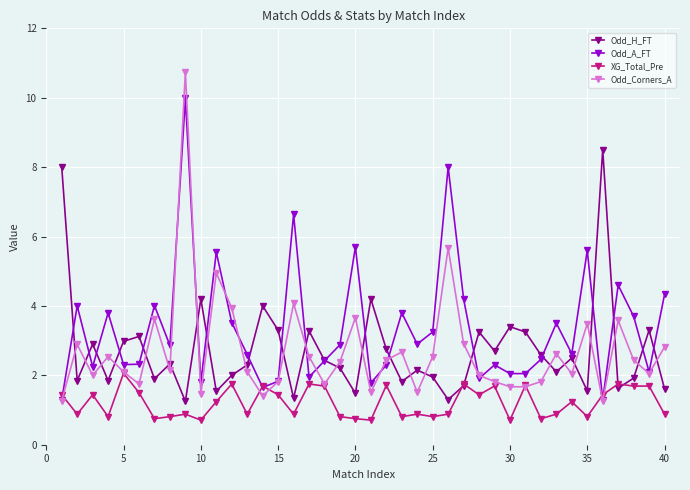

Which series has the widest spread of values?

Odd_Corners_A